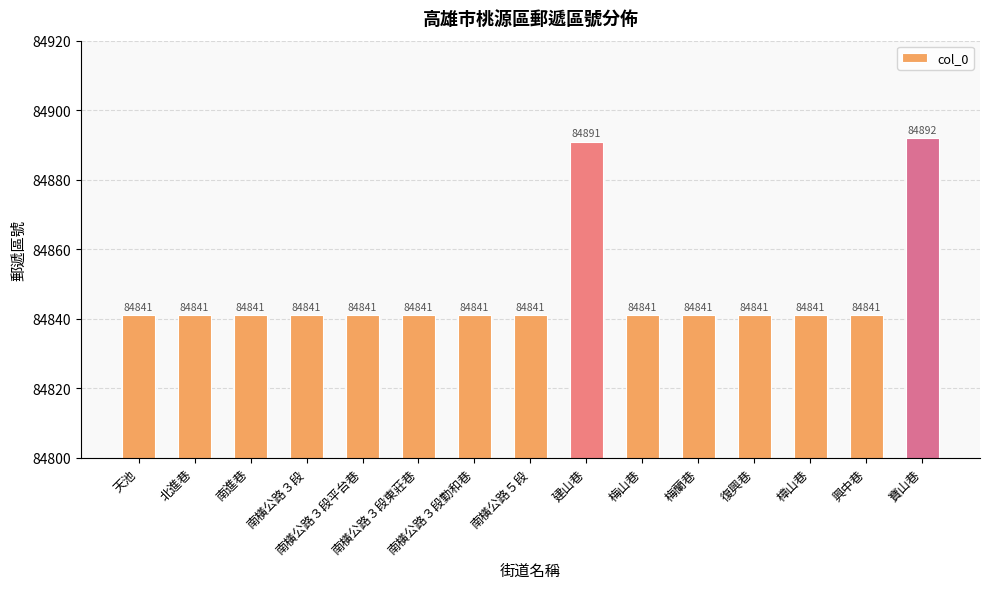

Does the chart contain any negative values?

No